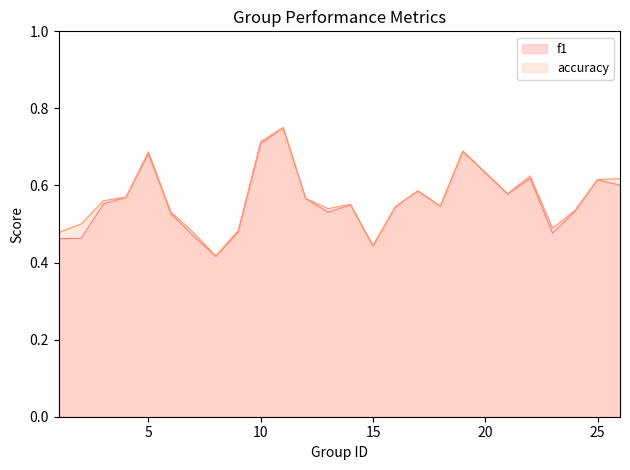

True or false: accuracy has a value of 0.6 at 17.

True